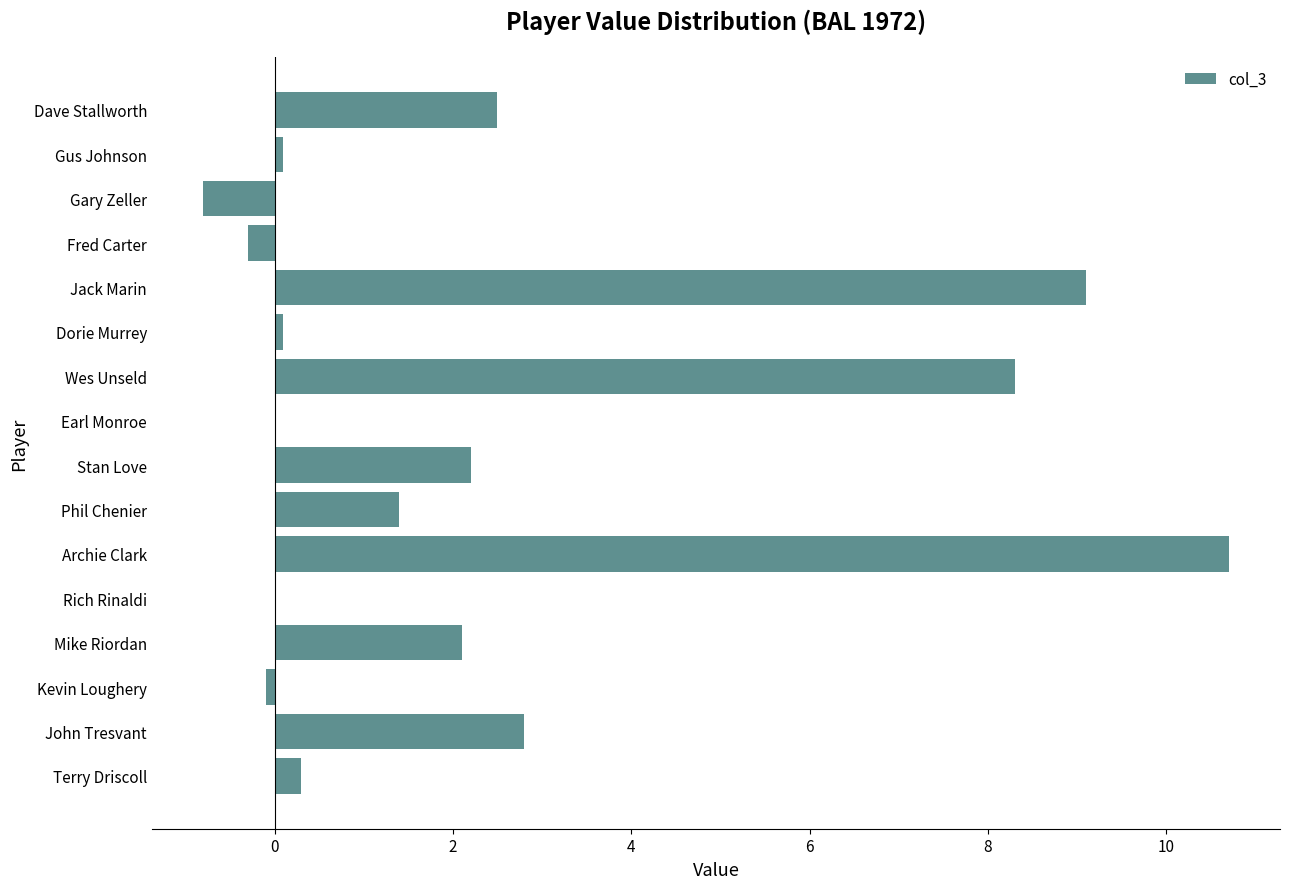

What is the maximum value shown in the chart?

10.7